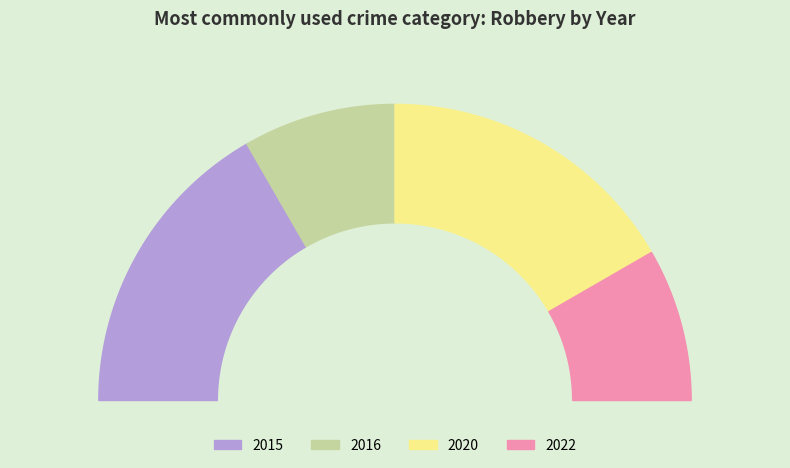

What is the total percentage of 2015 and 2020?

66.7%